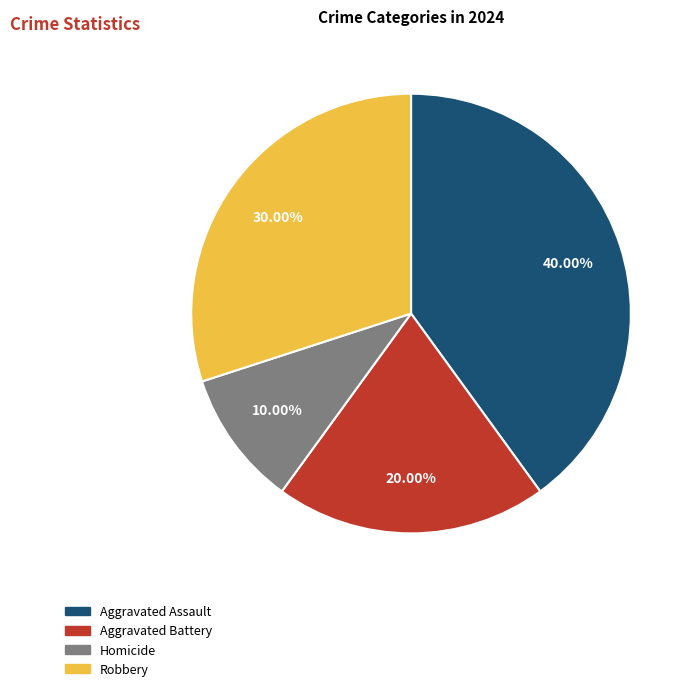

Which has a higher value, Homicide or Aggravated Assault?

Aggravated Assault